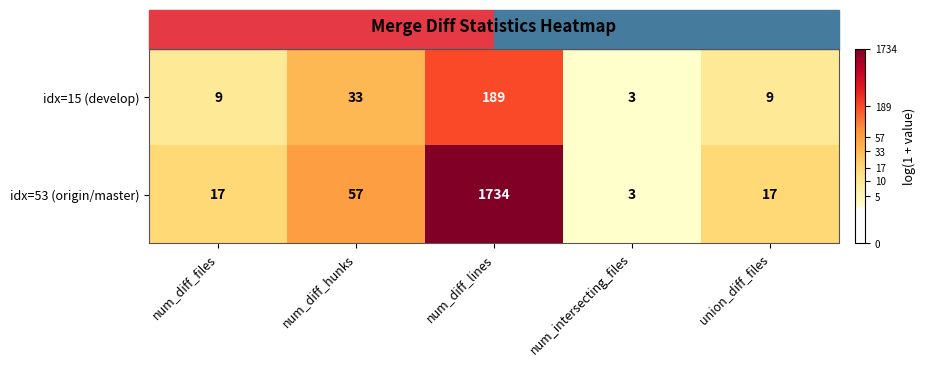

List the series in order of their peak value, lowest first.

idx=15 (develop), idx=53 (origin/master)